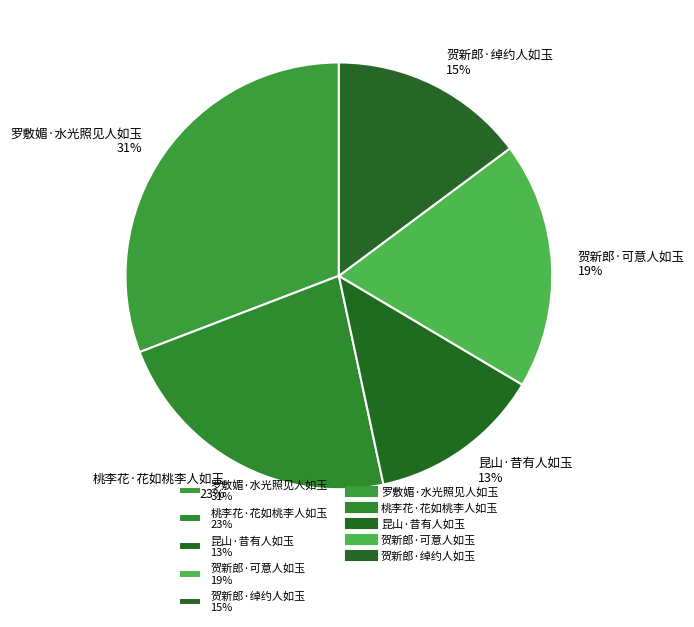

What is the largest slice in the pie chart?

罗敷媚·水光照见人如玉